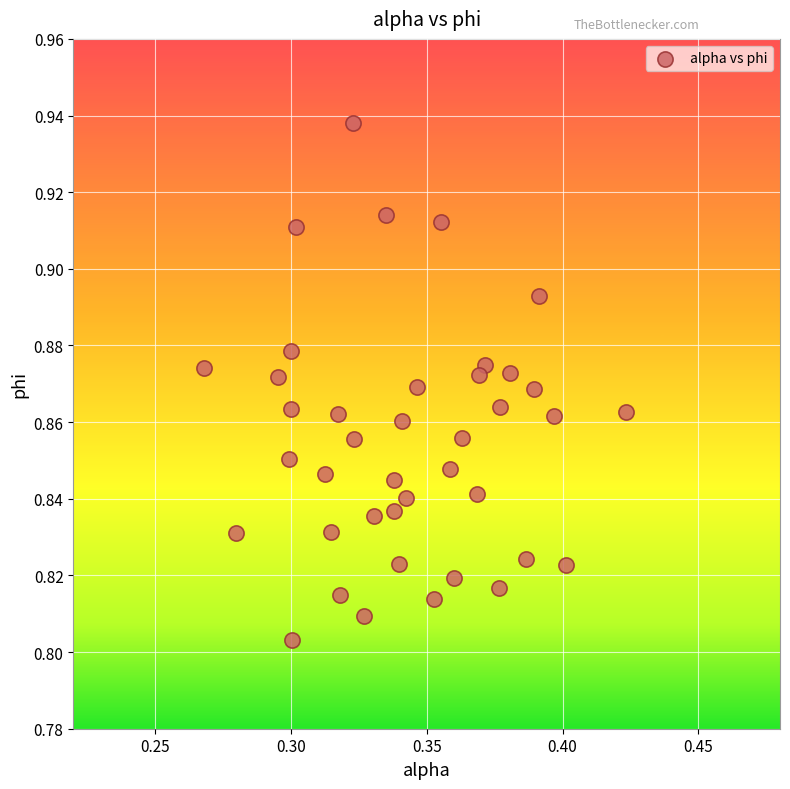

How many data points are displayed?

40